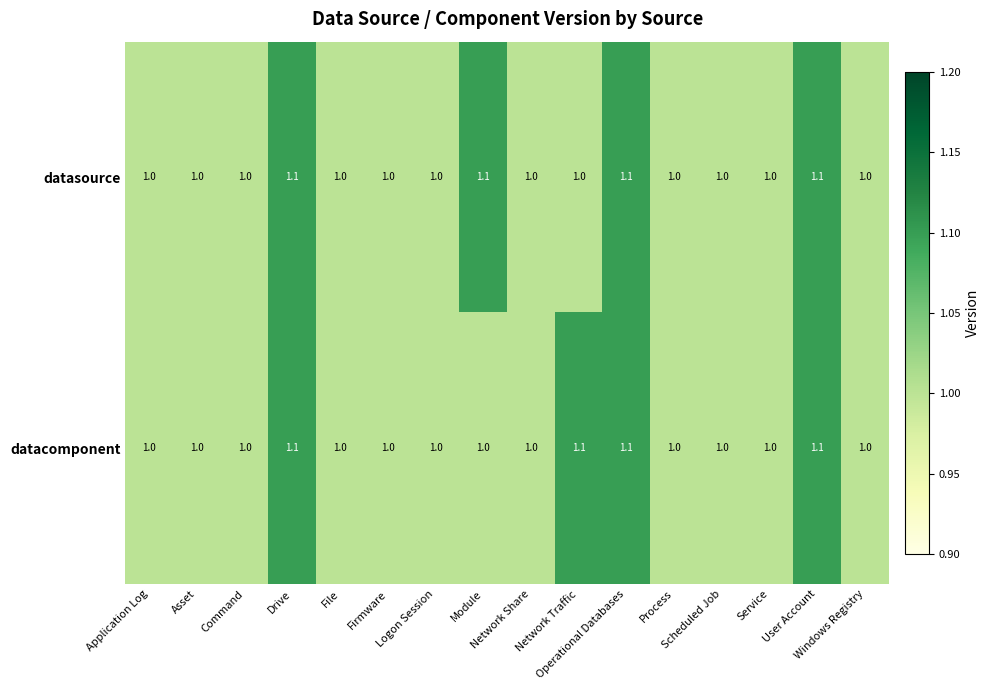

What is the sum of all datacomponent values?

16.4